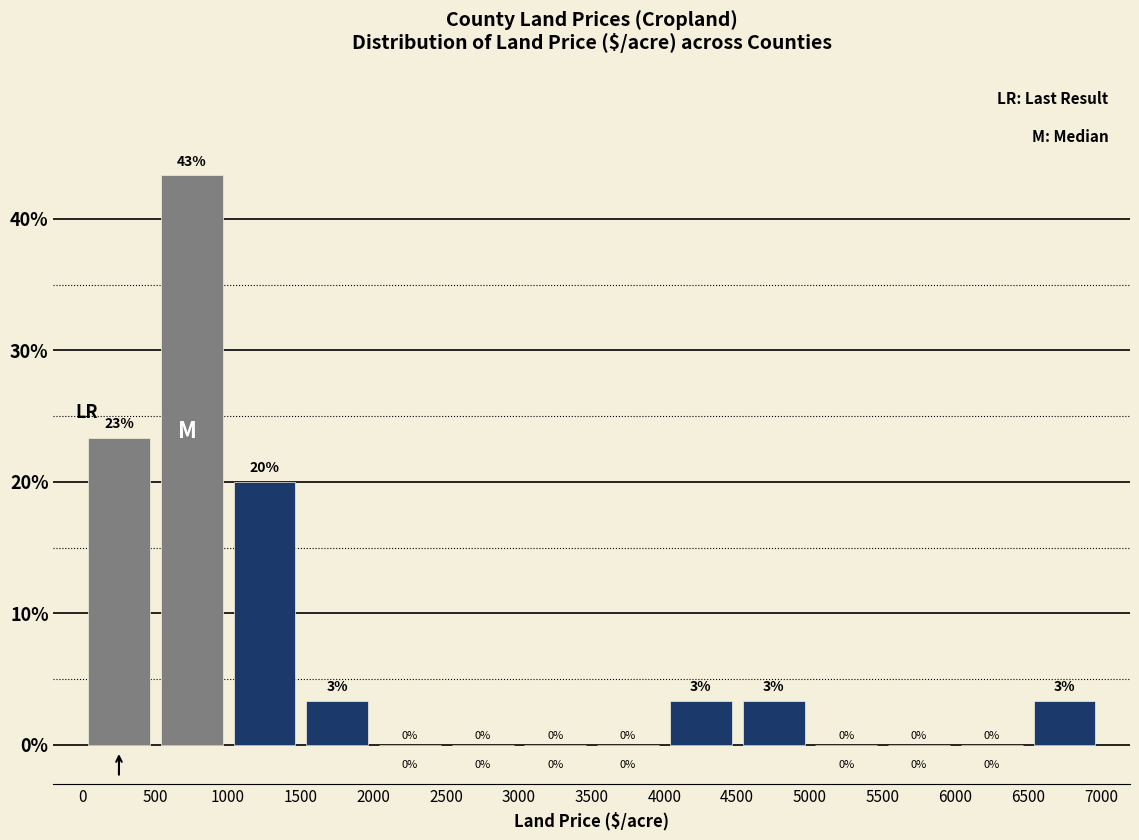

Over which range of the x-axis is the bar tallest?

500 to 1000